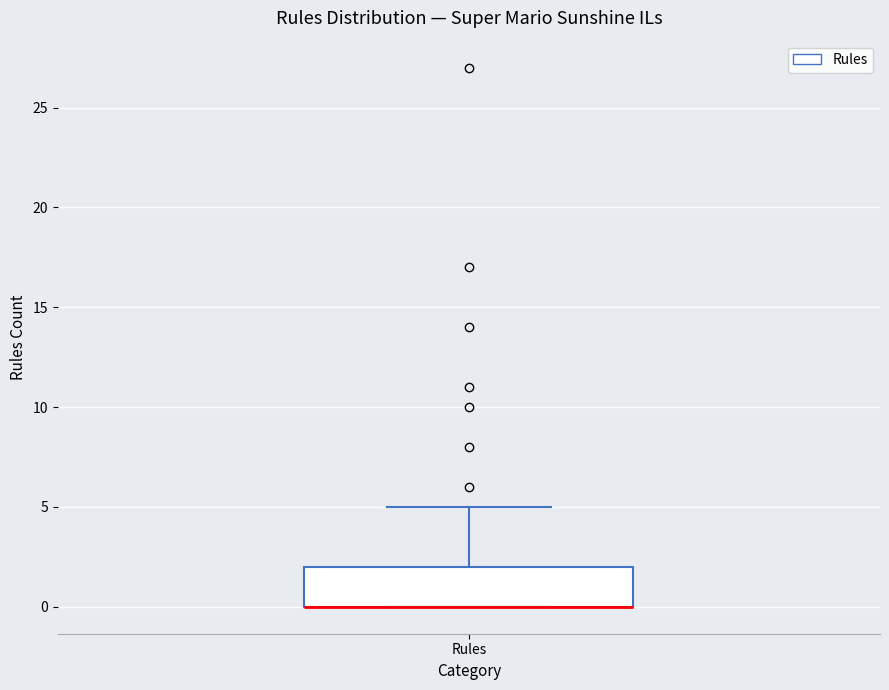

Transcribe this box plot: give where the median line is, the range the box spans, and where the two whiskers end, as read against the y-axis. The values are not printed on the chart, so give them approximately, as read against the axis.

median 0 (drawn on the box's lower edge), box 0 to 2, whiskers 0 to 5